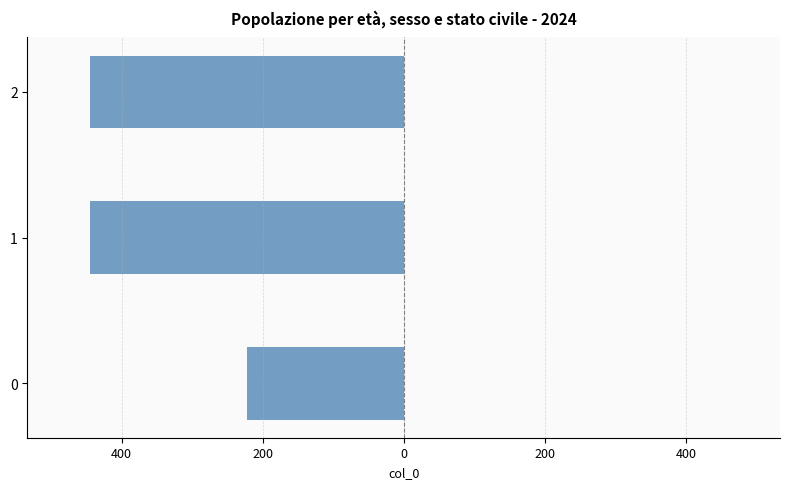

Does the chart contain any negative values?

Yes